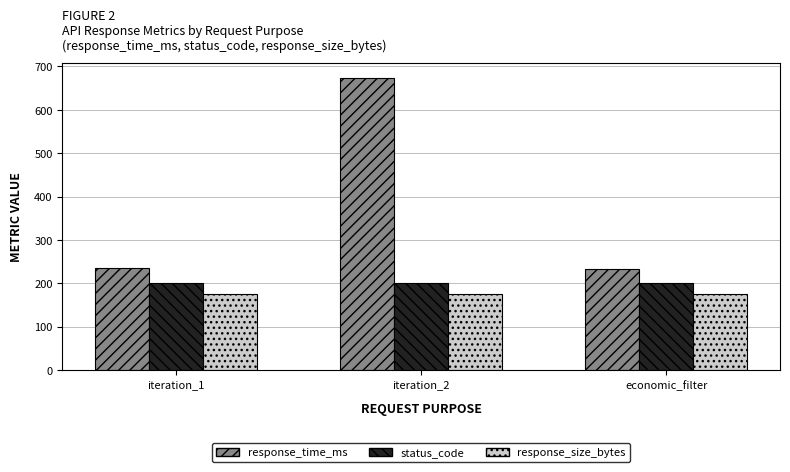

At which category is the sum across all series the highest?

iteration_2